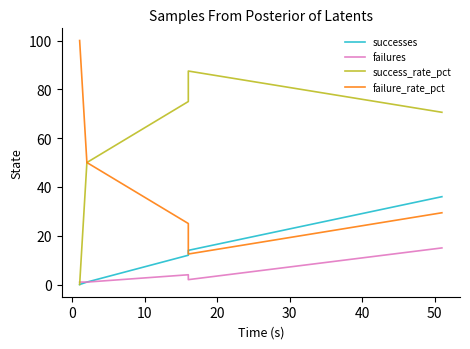

The failures series shows 3.0 at 20. True or false?

True